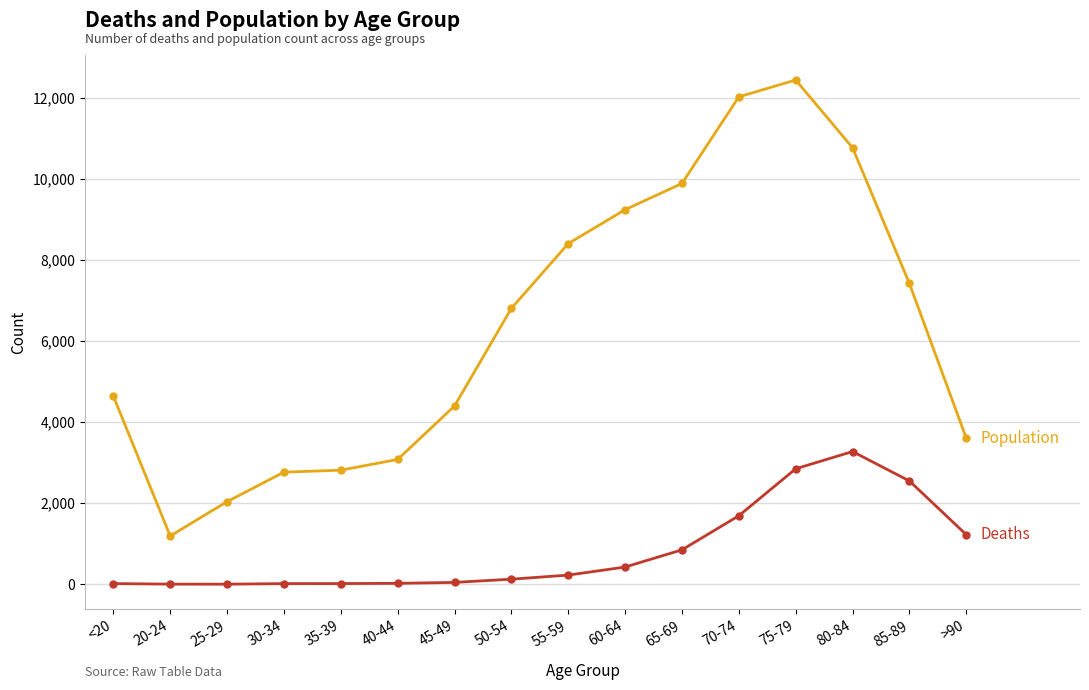

What is the maximum value shown in the chart?

12434